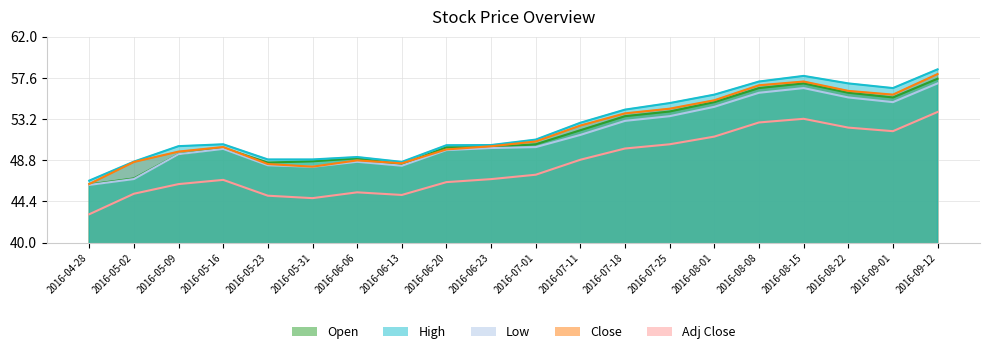

Is the value of Adj Close at 2016-08-15 greater than the value of High at 2016-05-02?

Yes